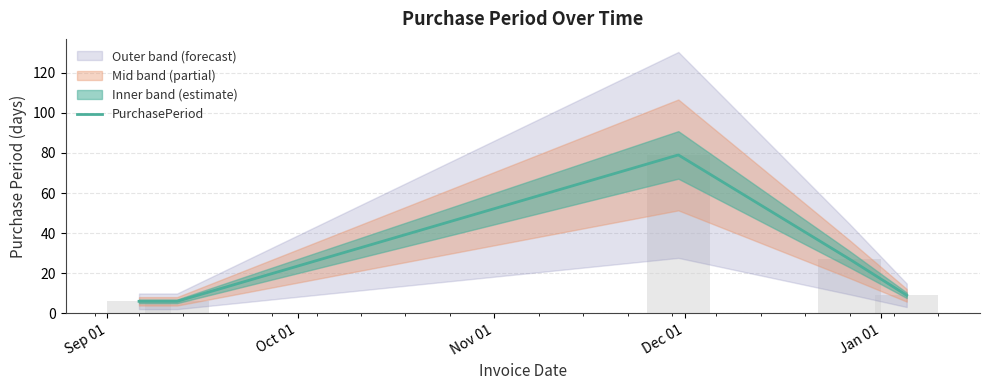

True or false: the data shows 27 at Dec 01.

True